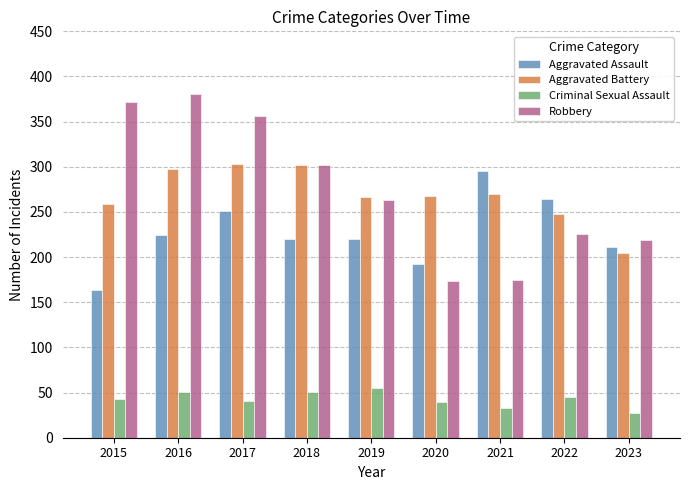

What is the difference between the maximum and minimum values in the Criminal Sexual Assault series?

28